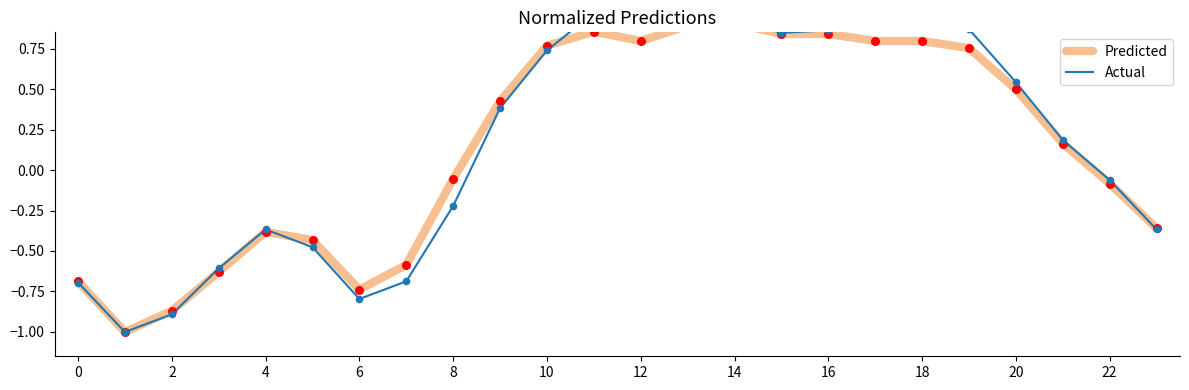

Which series has the largest total across all categories?

Actual